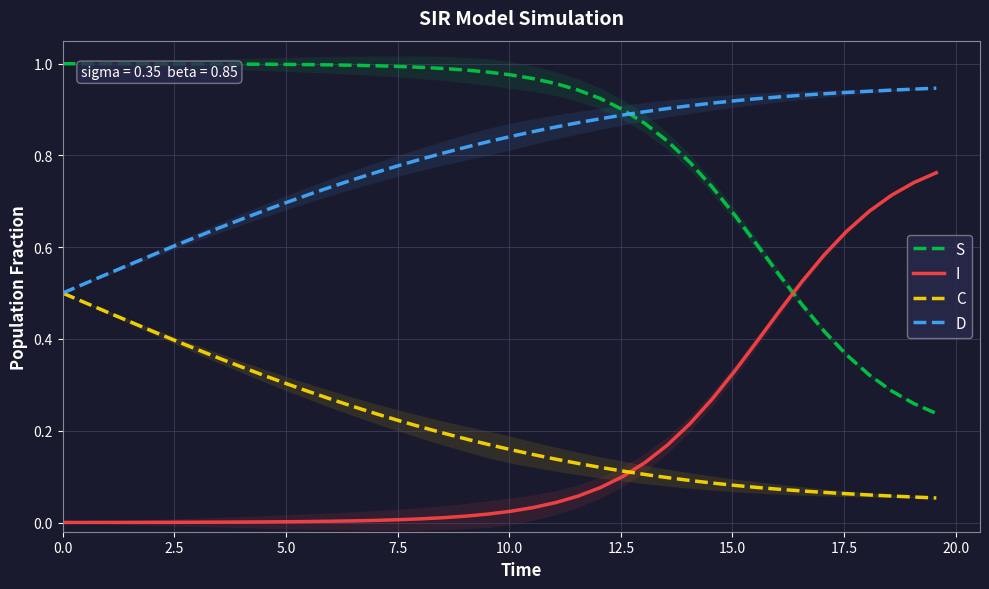

True or false: S and I intersect in this chart.

True